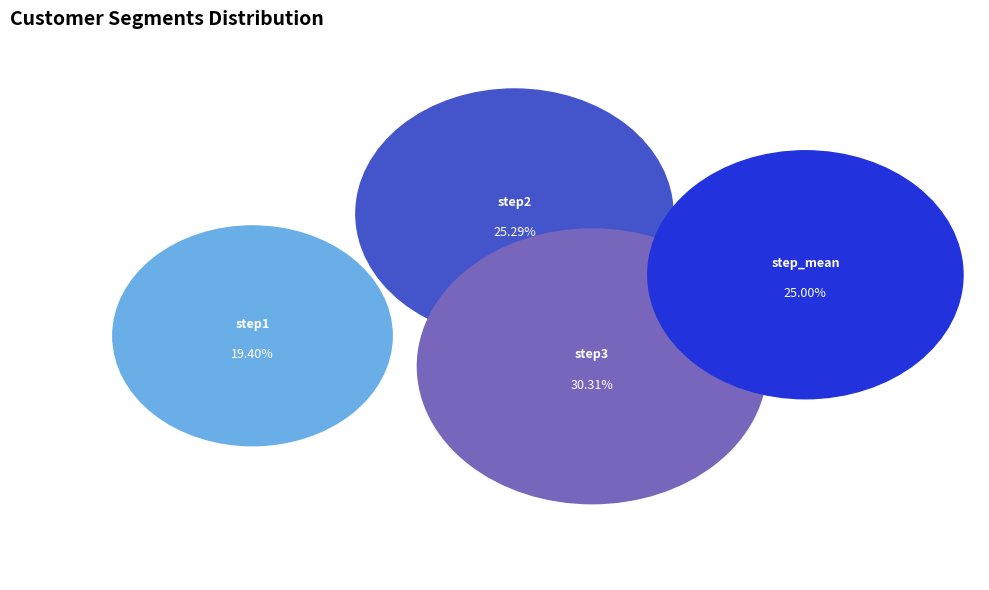

To the nearest percent, what portion does step2 represent?

25%